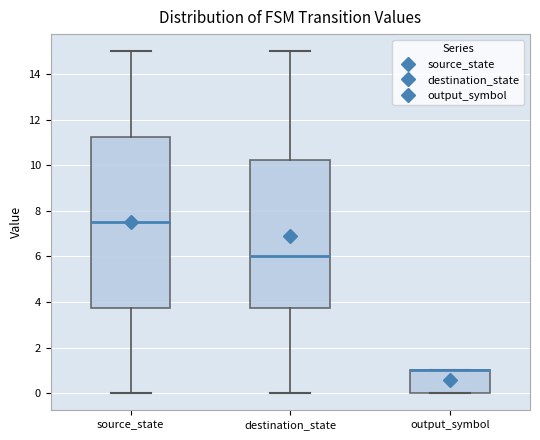

Reading left to right, read every box against the y-axis: the position of its median line, the range the box covers, and the ends of its whiskers. The values are not printed on the chart, so give them approximately, as read against the axis.

source_state: median 7.6, box 3.8 to 11.2, whiskers 0.0 to 15.0
destination_state: median 6.0, box 3.8 to 10.2, whiskers 0.0 to 15.0
output_symbol: median 1.0 (drawn on the box's upper edge), box 0.0 to 1.0, whiskers 0.0 to 1.0